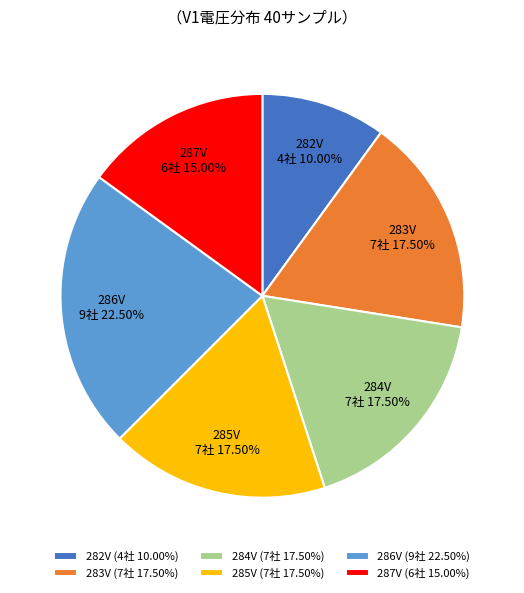

Which has a higher value, 282V (4社 10.00%) or 285V (7社 17.50%)?

285V (7社 17.50%)